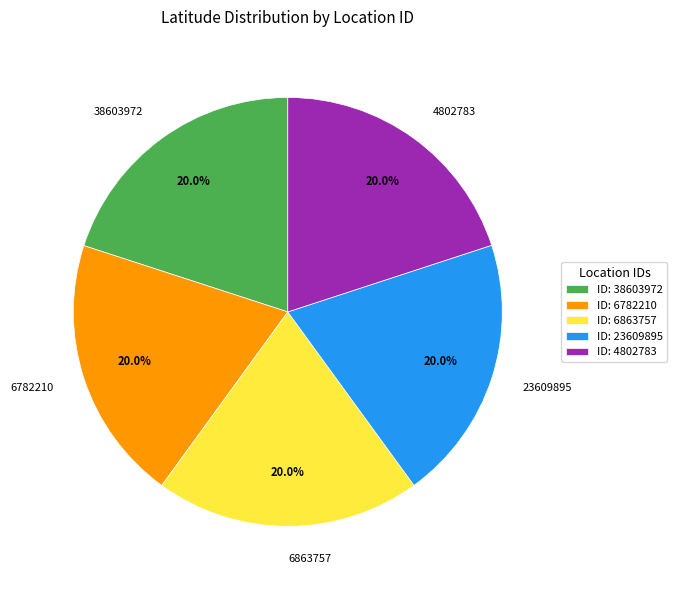

What percentage is the 6782210 slice, to the nearest percent?

20%